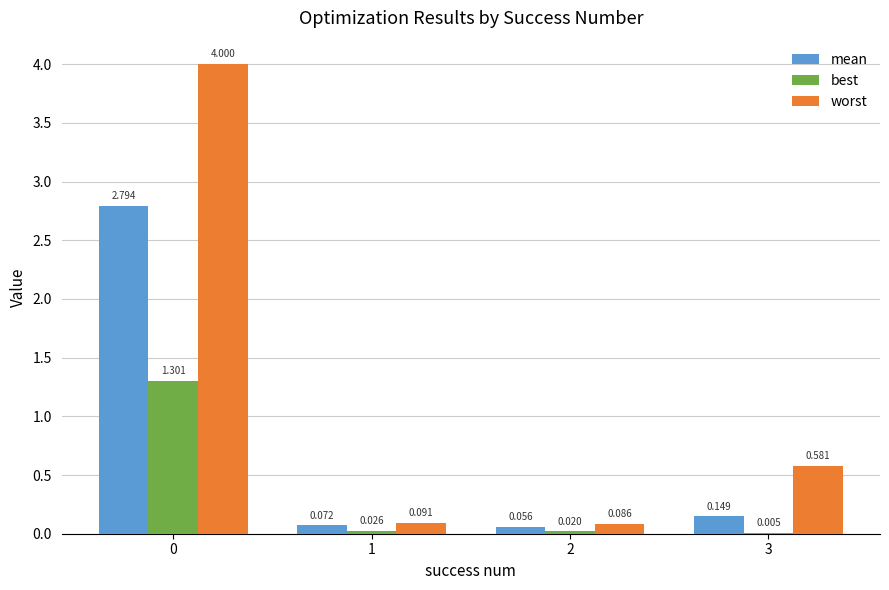

What is the sum of all worst values?

4.8